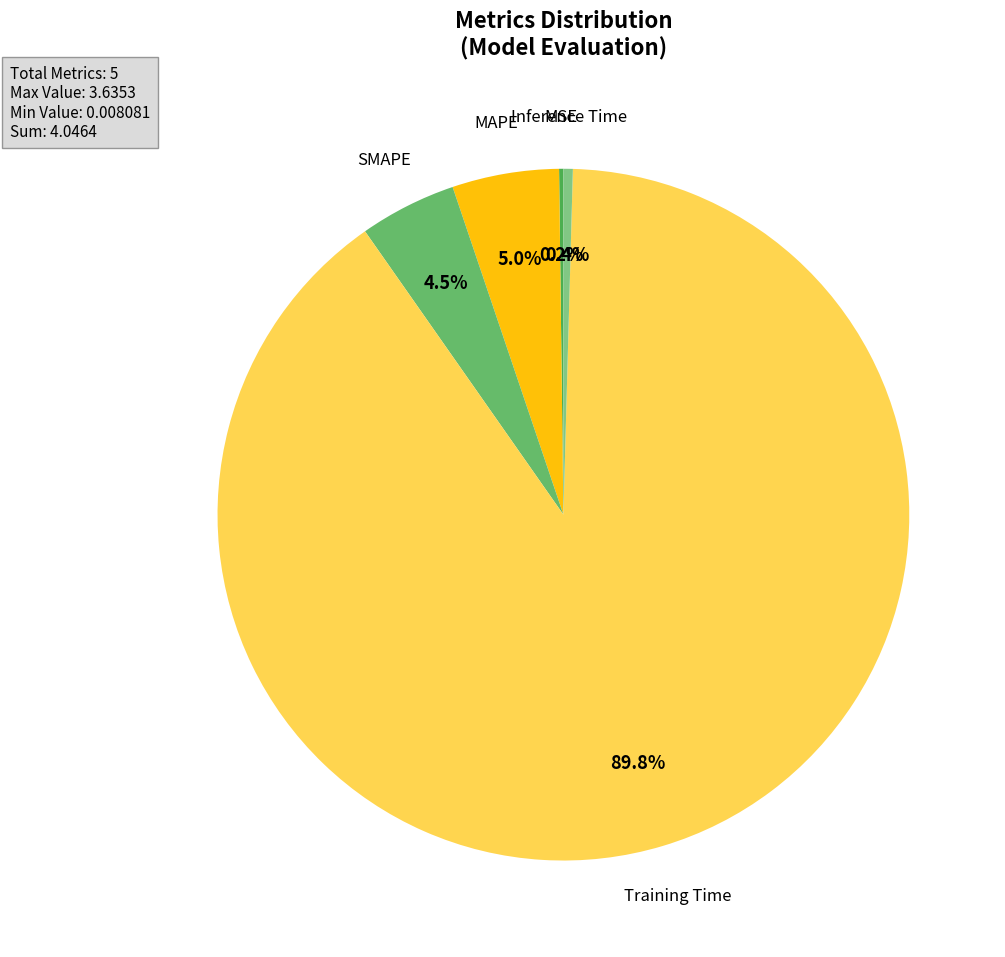

Rank the categories by value from lowest to highest.

MSE, Inference Time, SMAPE, MAPE, Training Time